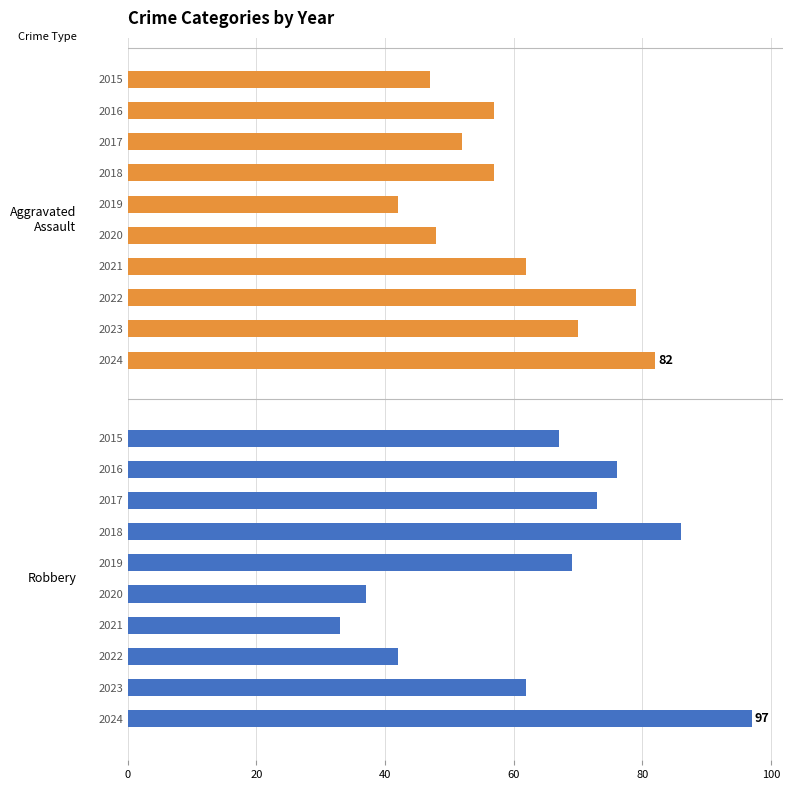

List the series in order of their overall mean, lowest first.

Aggravated Assault, Robbery